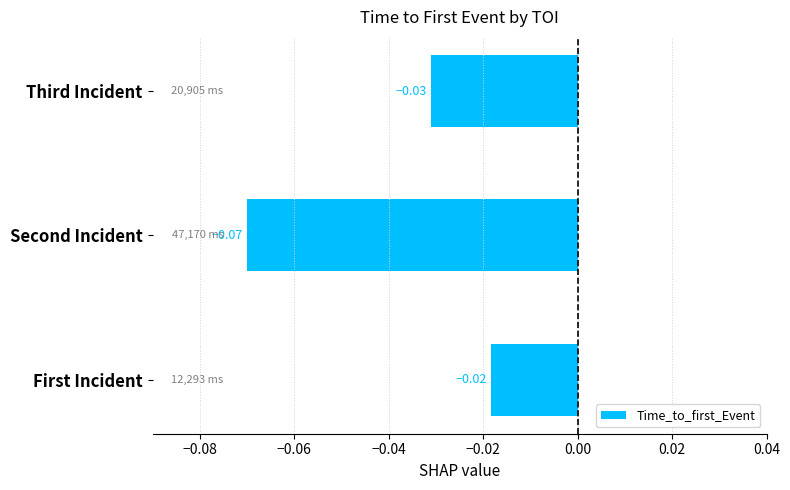

Between Third Incident and Second Incident, which is larger?

Third Incident